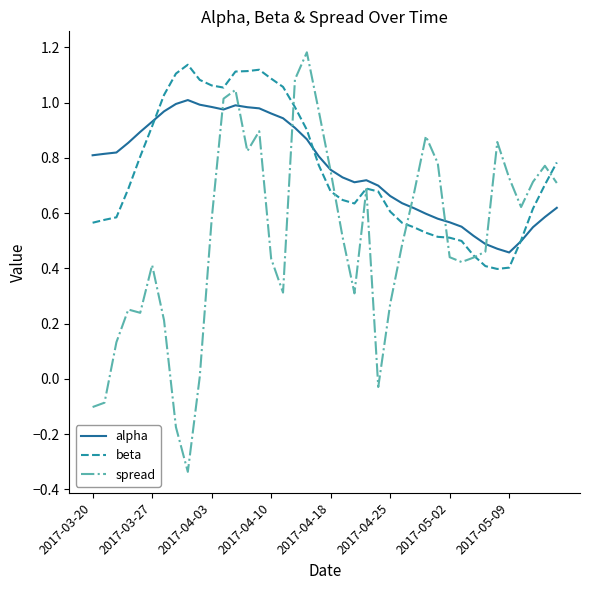

Which series has the widest spread of values?

spread